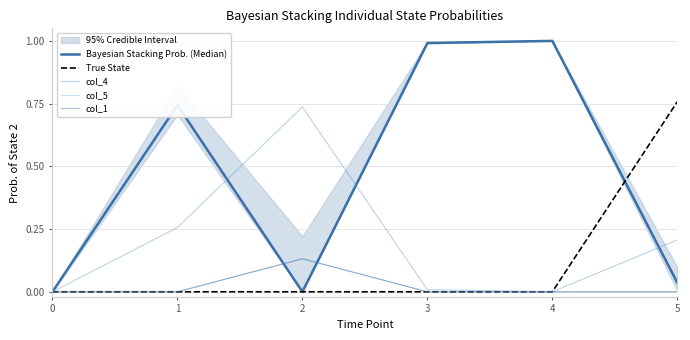

Reading right to left, transcribe all the data shown in this chart.

Bayesian Stacking Prob. (Median): 5=0.0	4=1.0	3=1.0	2=0.0	1=0.7	0=0.0
True State: 5=0.8	4=0.0	3=0.0	2=0.0	1=0.0	0=0.0
col_4: 5=0.2	4=0.0	3=0.0	2=0.7	1=0.3	0=0.0
col_5: 5=0.0	4=0.0	3=0.0	2=0.1	1=0.0	0=0.0
col_1: 5=0.0	4=0.0	3=0.0	2=0.1	1=0.0	0=0.0